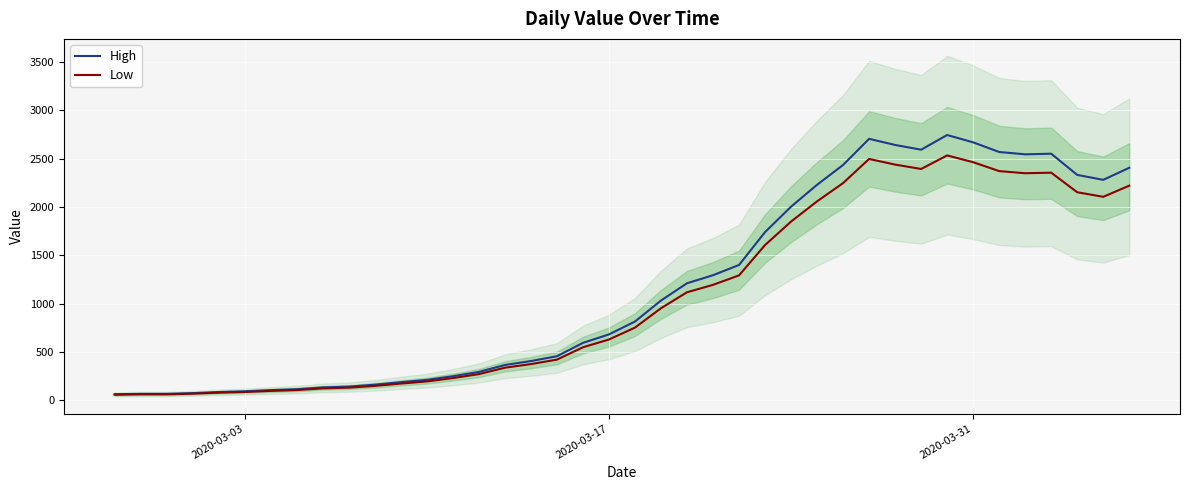

What is the difference between the maximum and minimum values in the High series?

2682.2